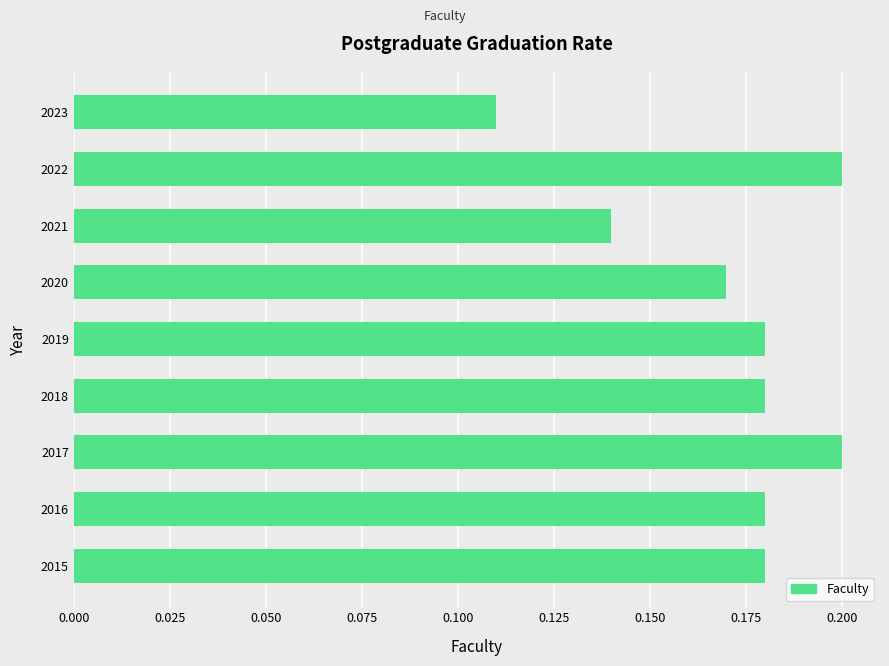

True or false: the data shows 0.2 at 2017.

True